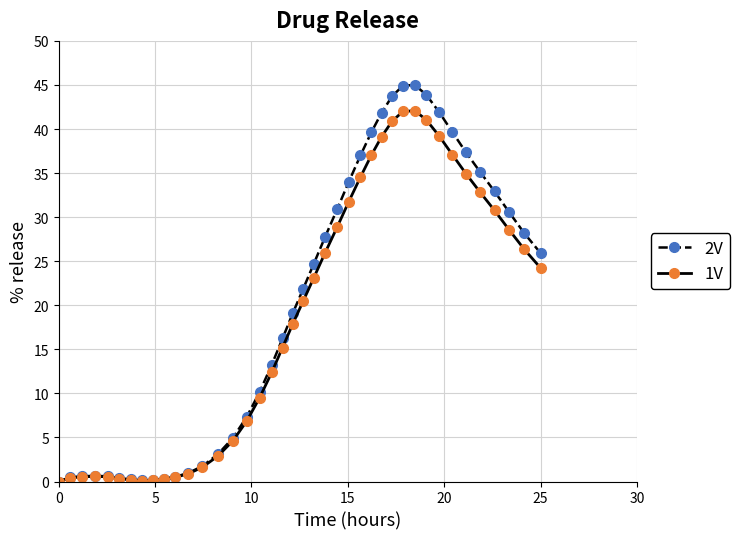

List the series in order of their overall mean, highest first.

2V, 1V